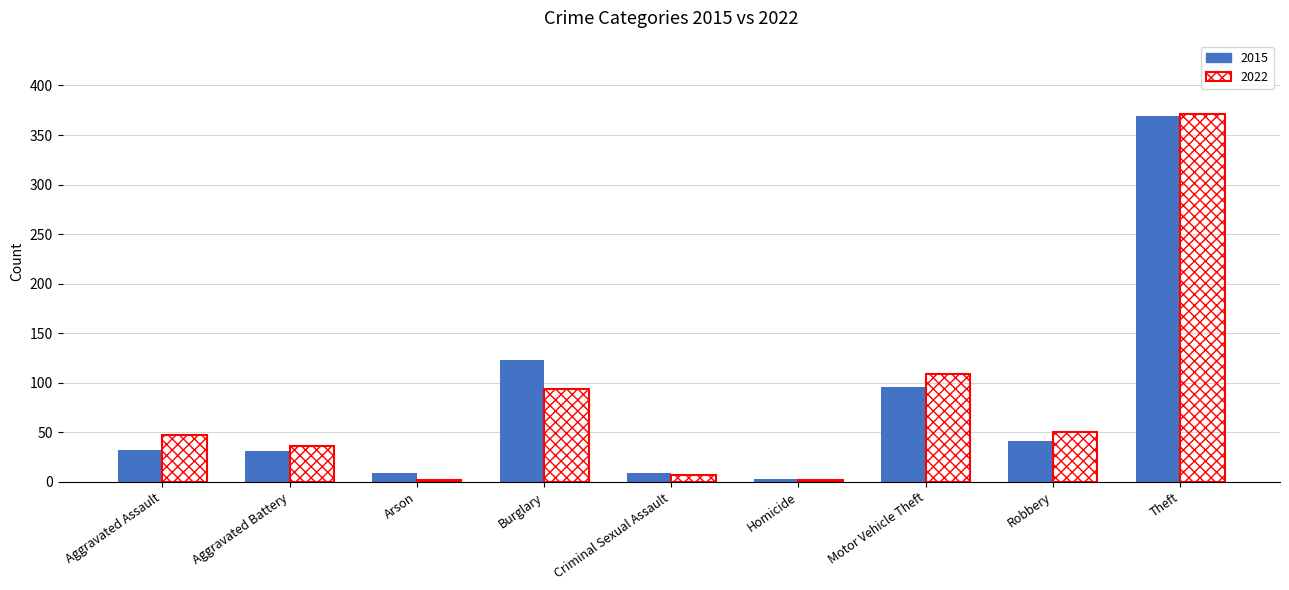

How many bars are there in total?

18